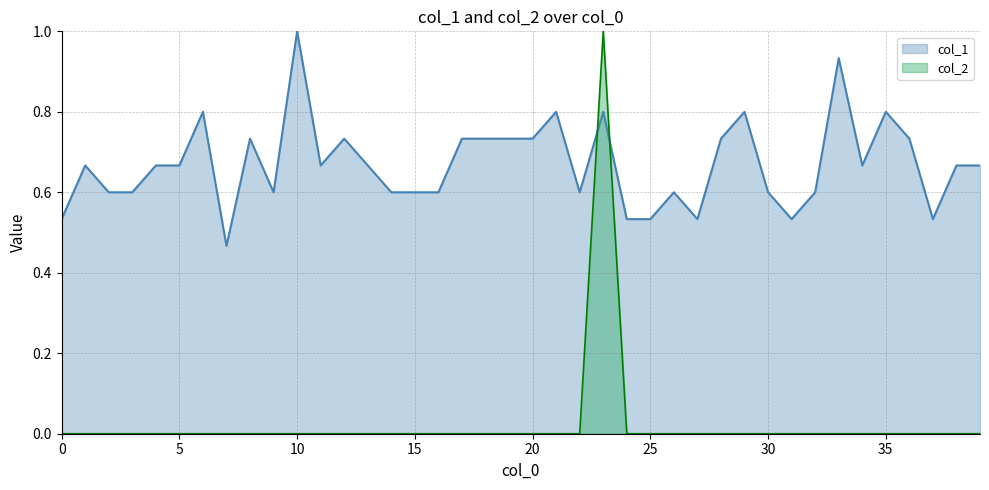

What is the maximum value shown in the chart?

1.0